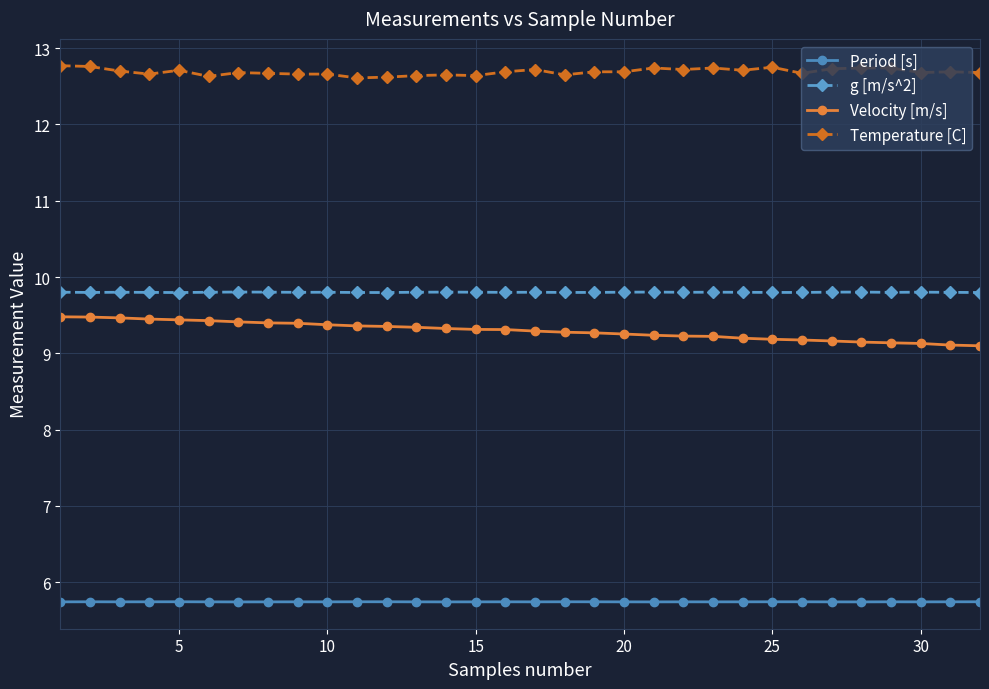

What is the value of the Velocity [m/s] point at the 13th from the left?

9.3